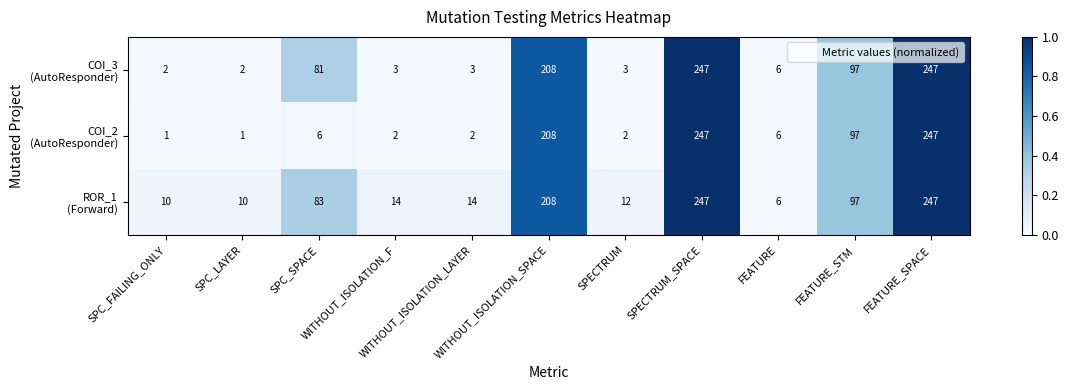

At how many categories does at least one series exceed 86?

4